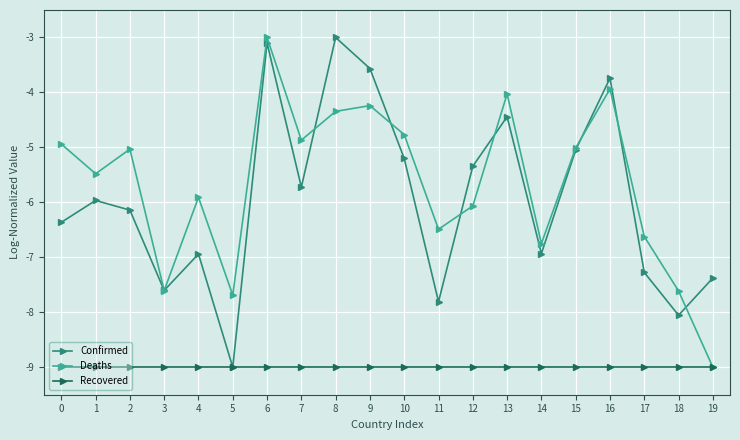

What is the difference between the Deaths values at 16 and 9?

0.3